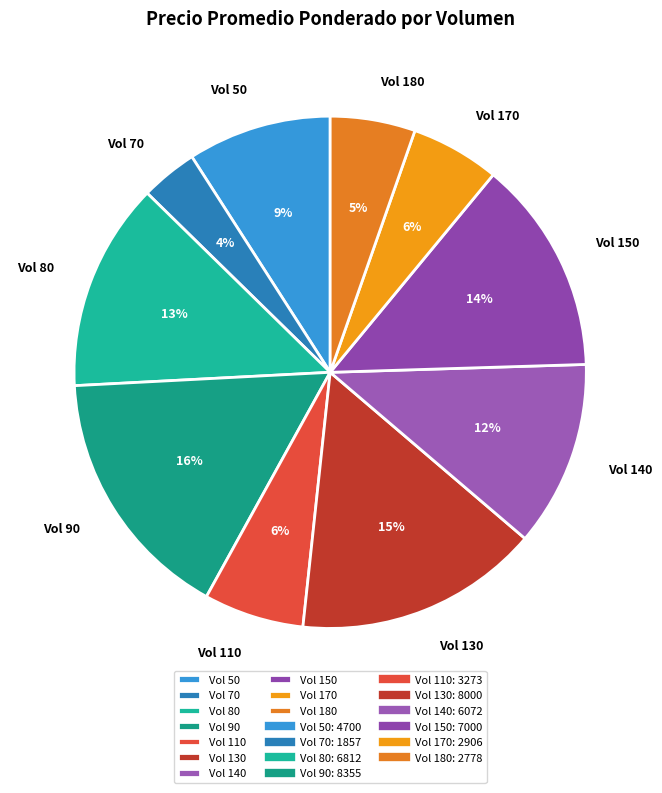

Between Vol 90 and Vol 50, which is larger?

Vol 90